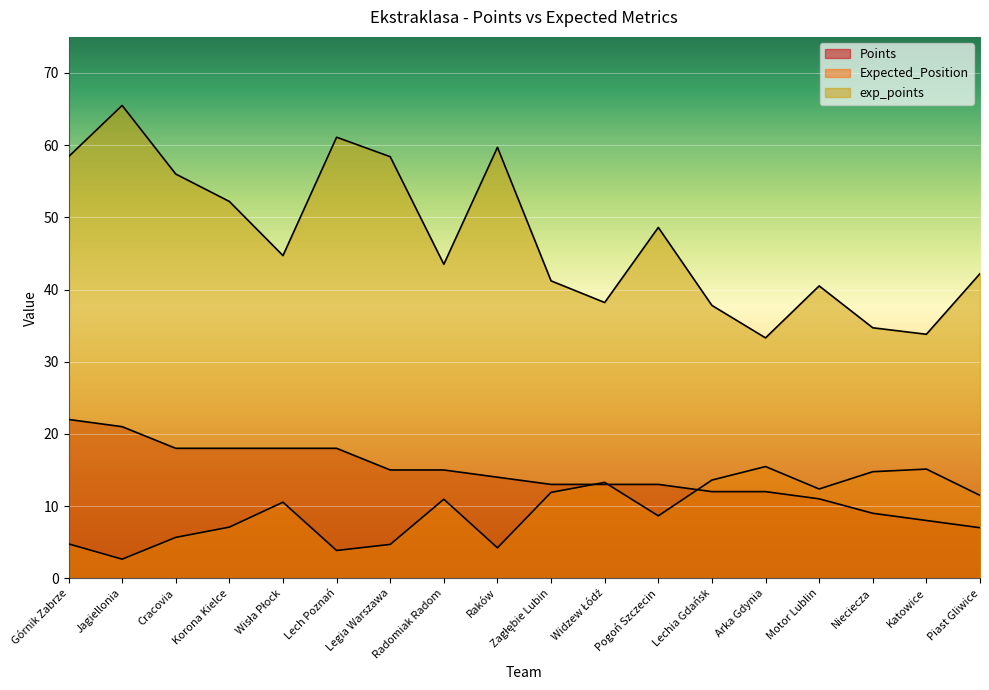

What is the difference between the Points values at Arka Gdynia and Pogoń Szczecin?

1.0